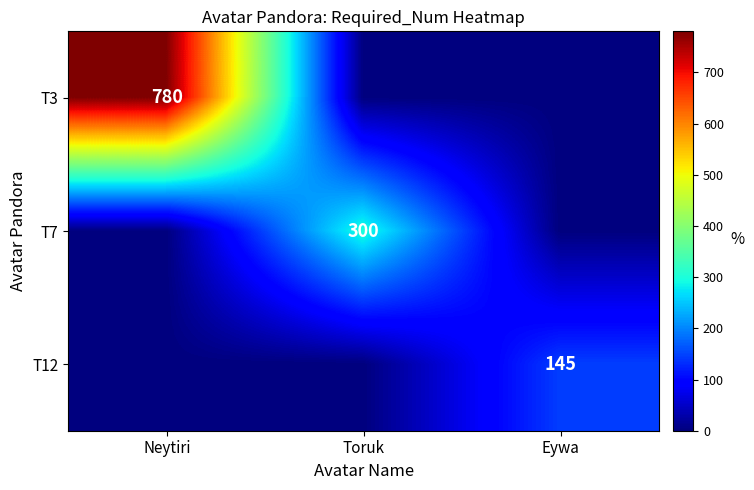

The value of T3 at Neytiri is 780. True or false?

True